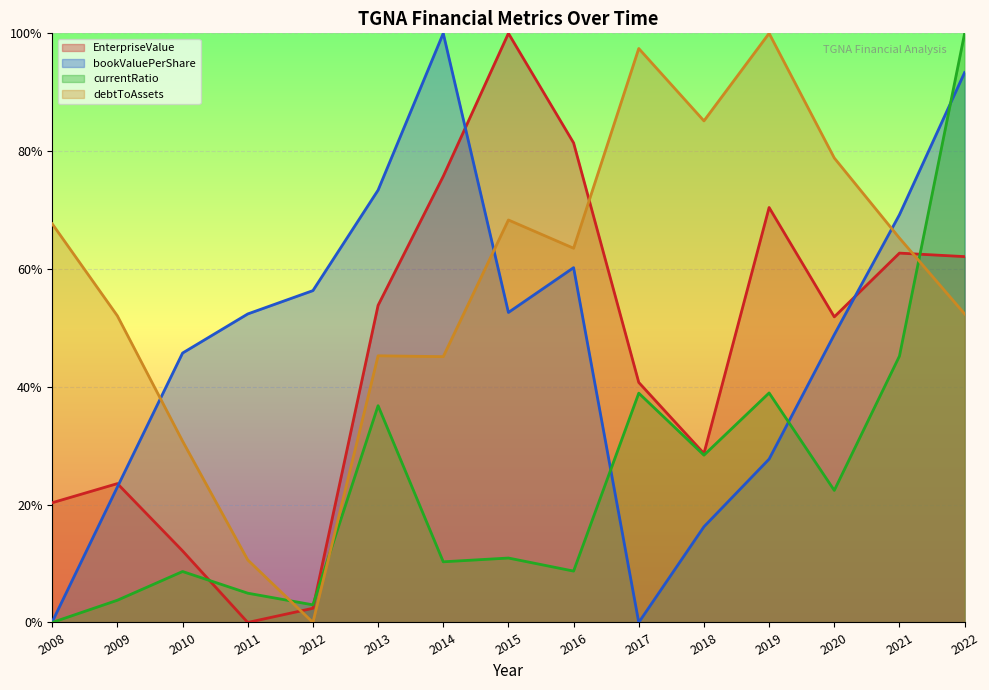

Between 2009 and 2012, which is larger?

2009